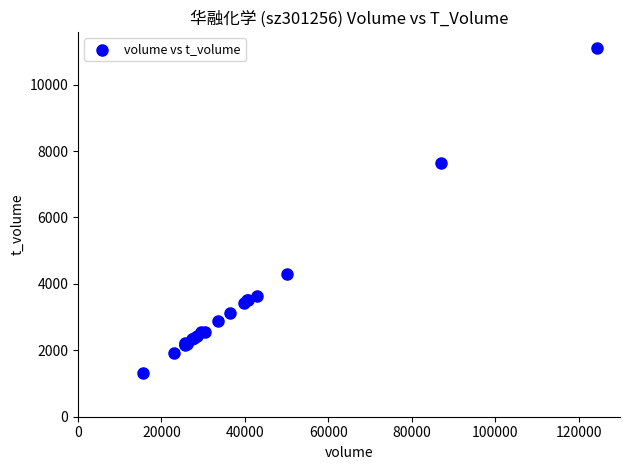

What Y value in the scatter plot is closest to 6207?

7646